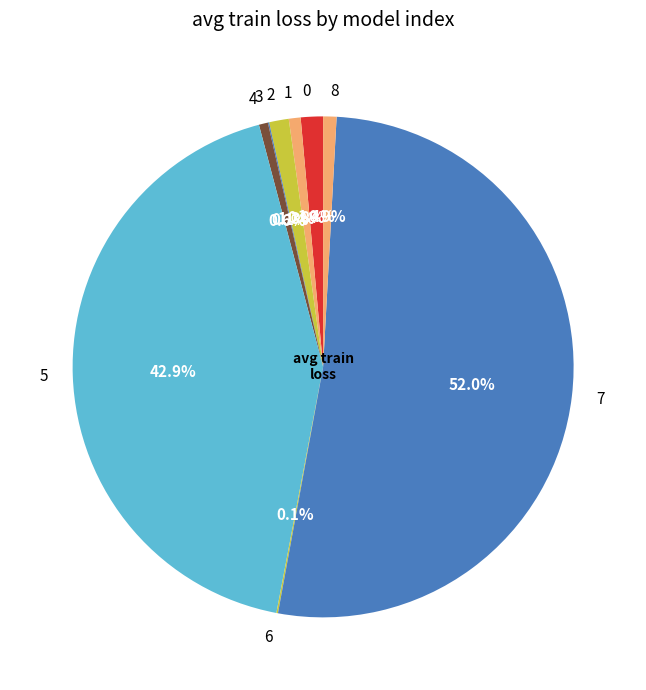

Is the sum of 0 and 4 greater than half?

No